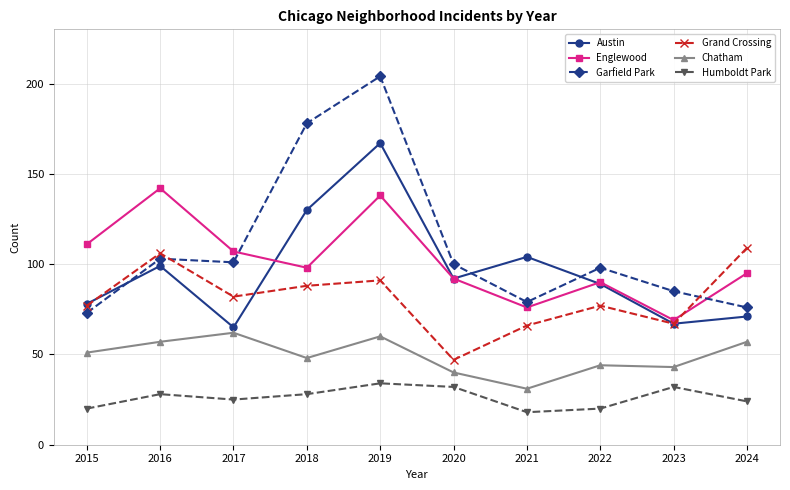

What is the lowest value of the Grand Crossing series?

47